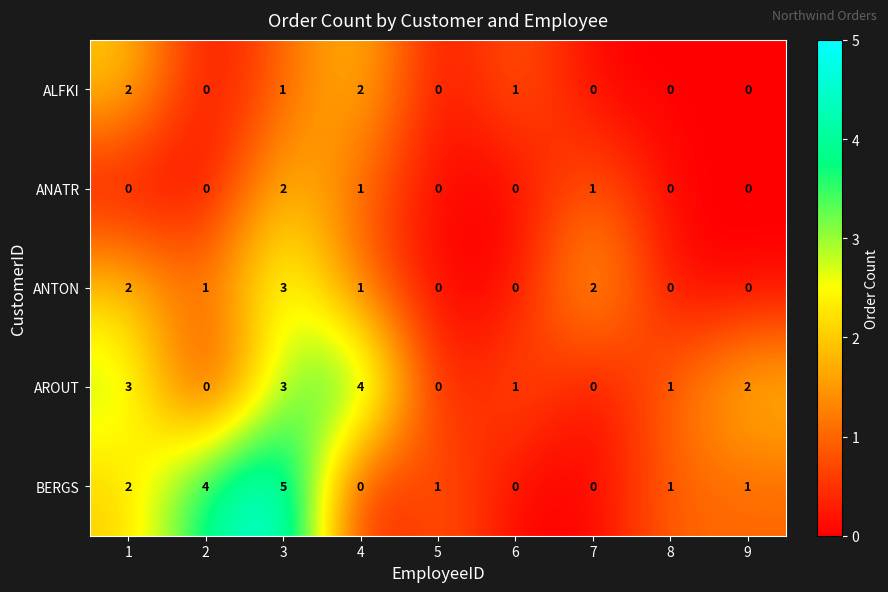

At which label is AROUT closest to 2?

9